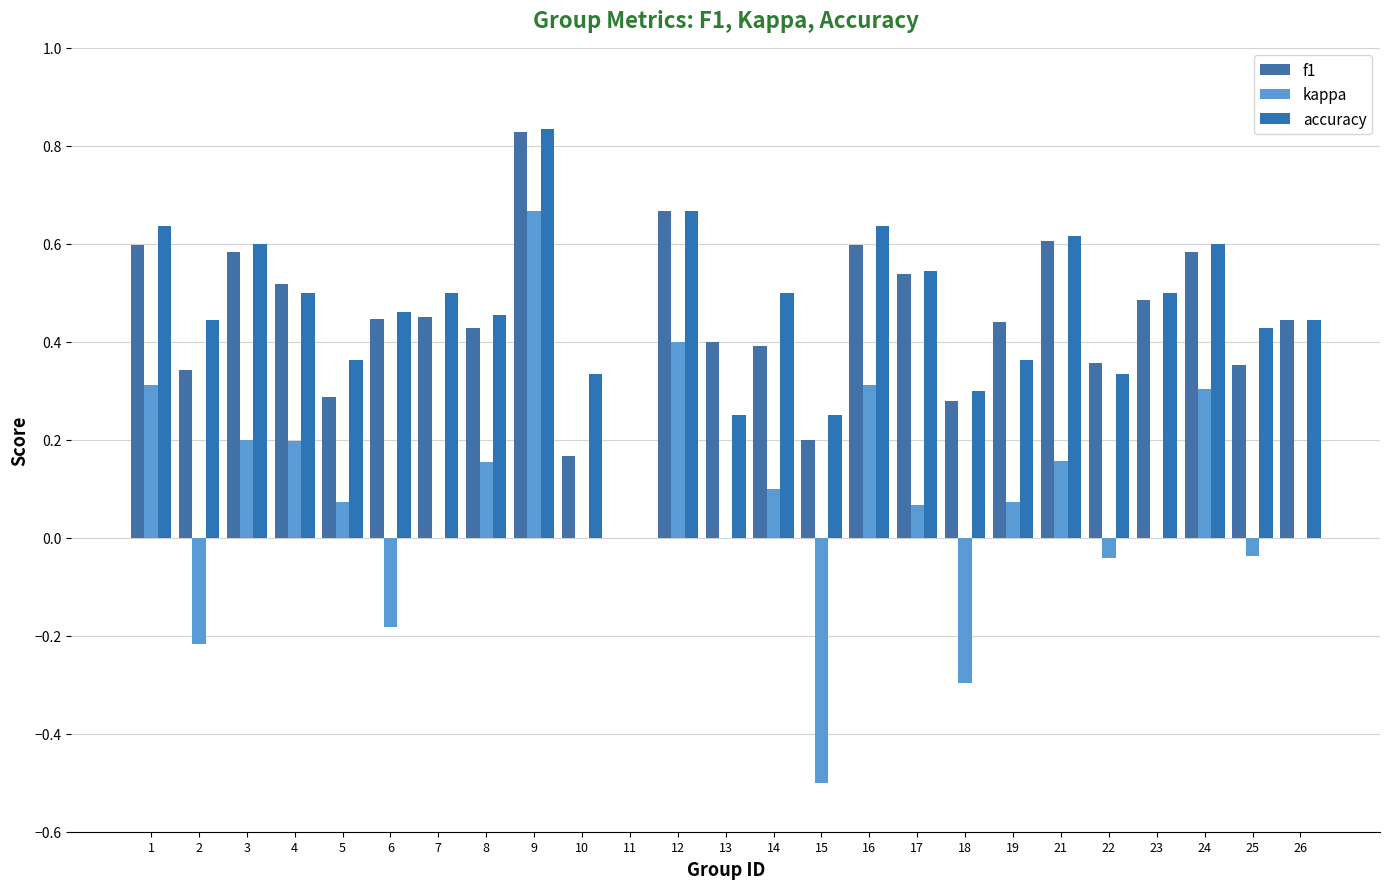

How many groups of bars are there?

25